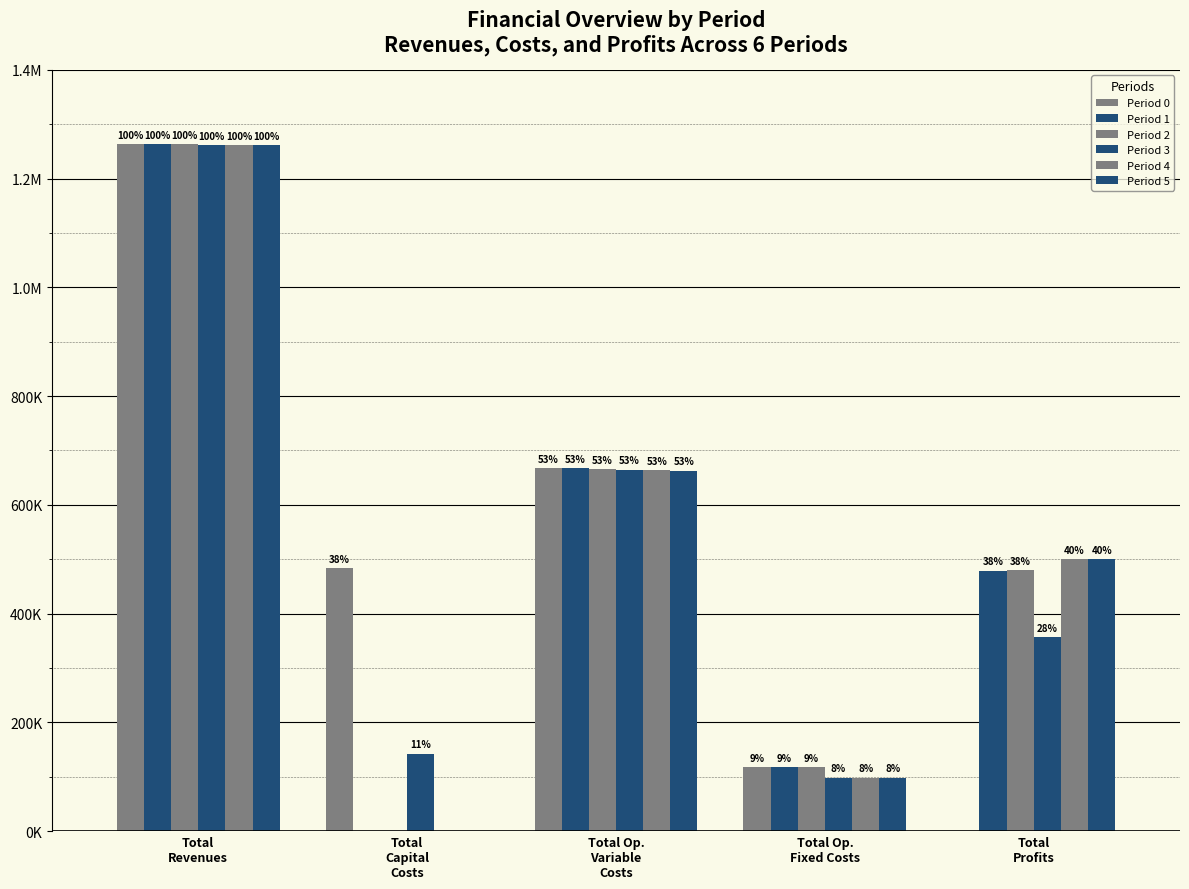

At how many categories does at least one series exceed 68860?

5